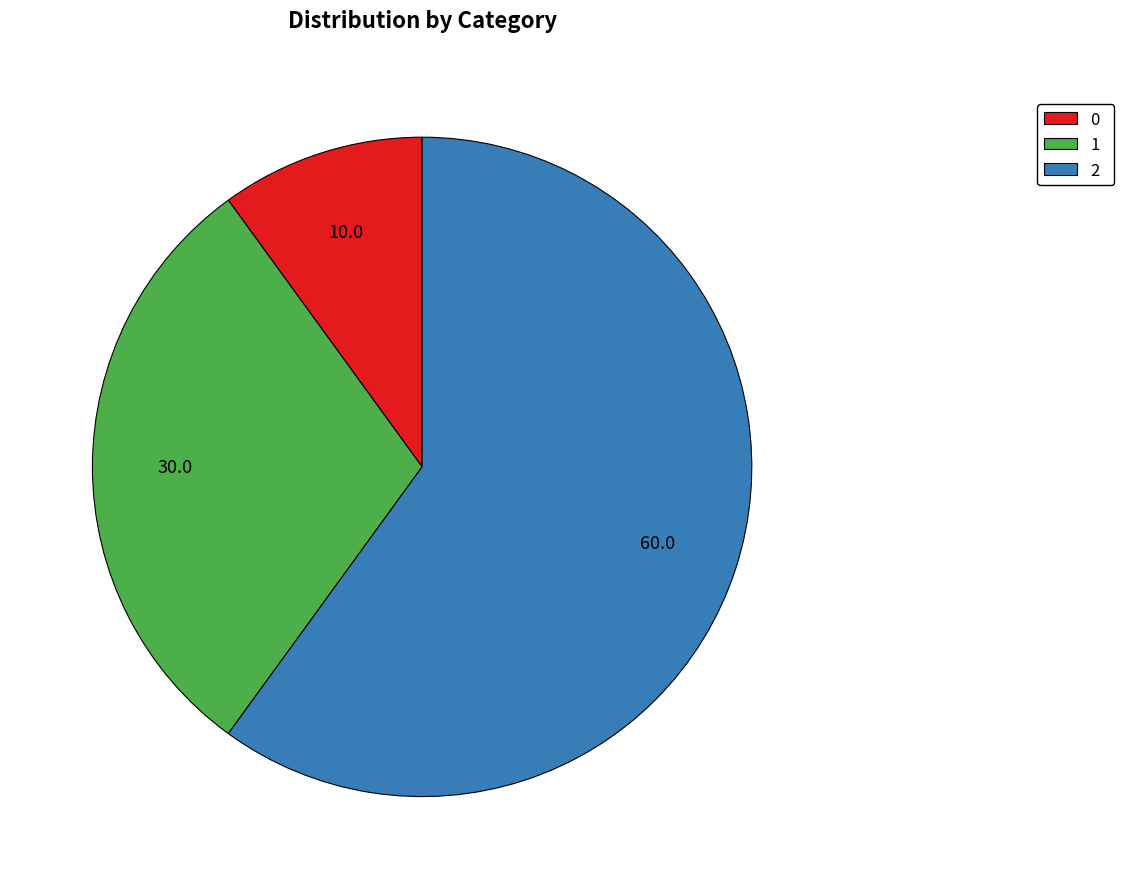

Does any single category account for the majority?

Yes